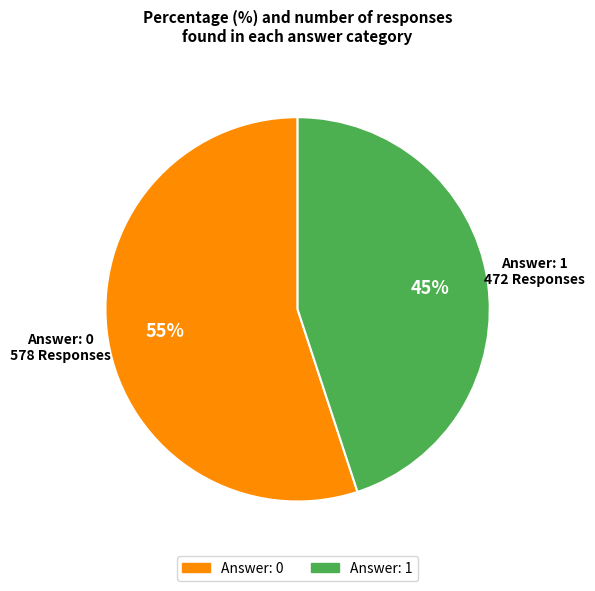

Is there any slice that represents more than half of the pie?

Yes